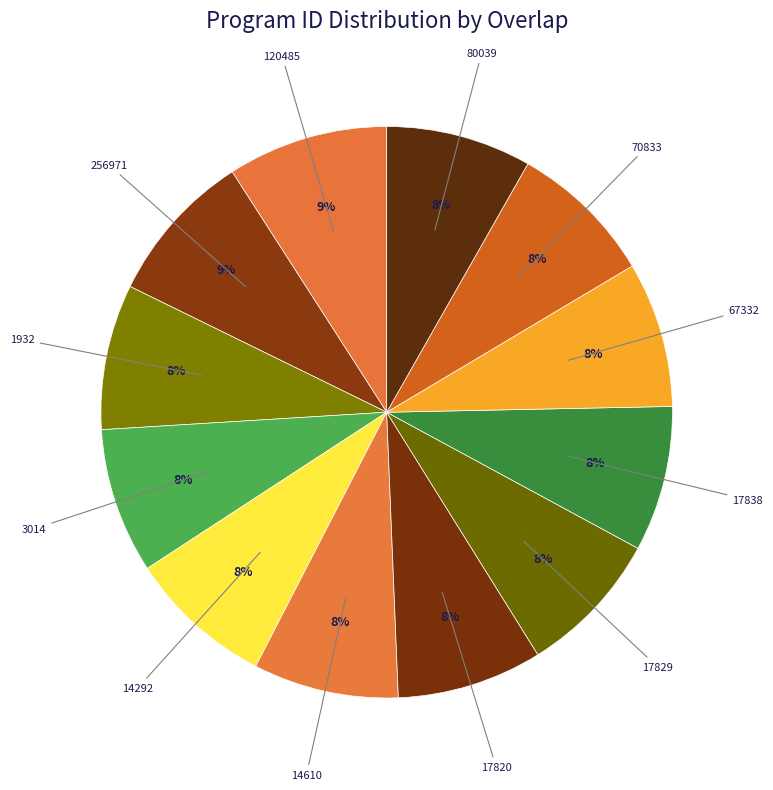

What is the ratio of the value at 256971 to the value at 1932?

1.1